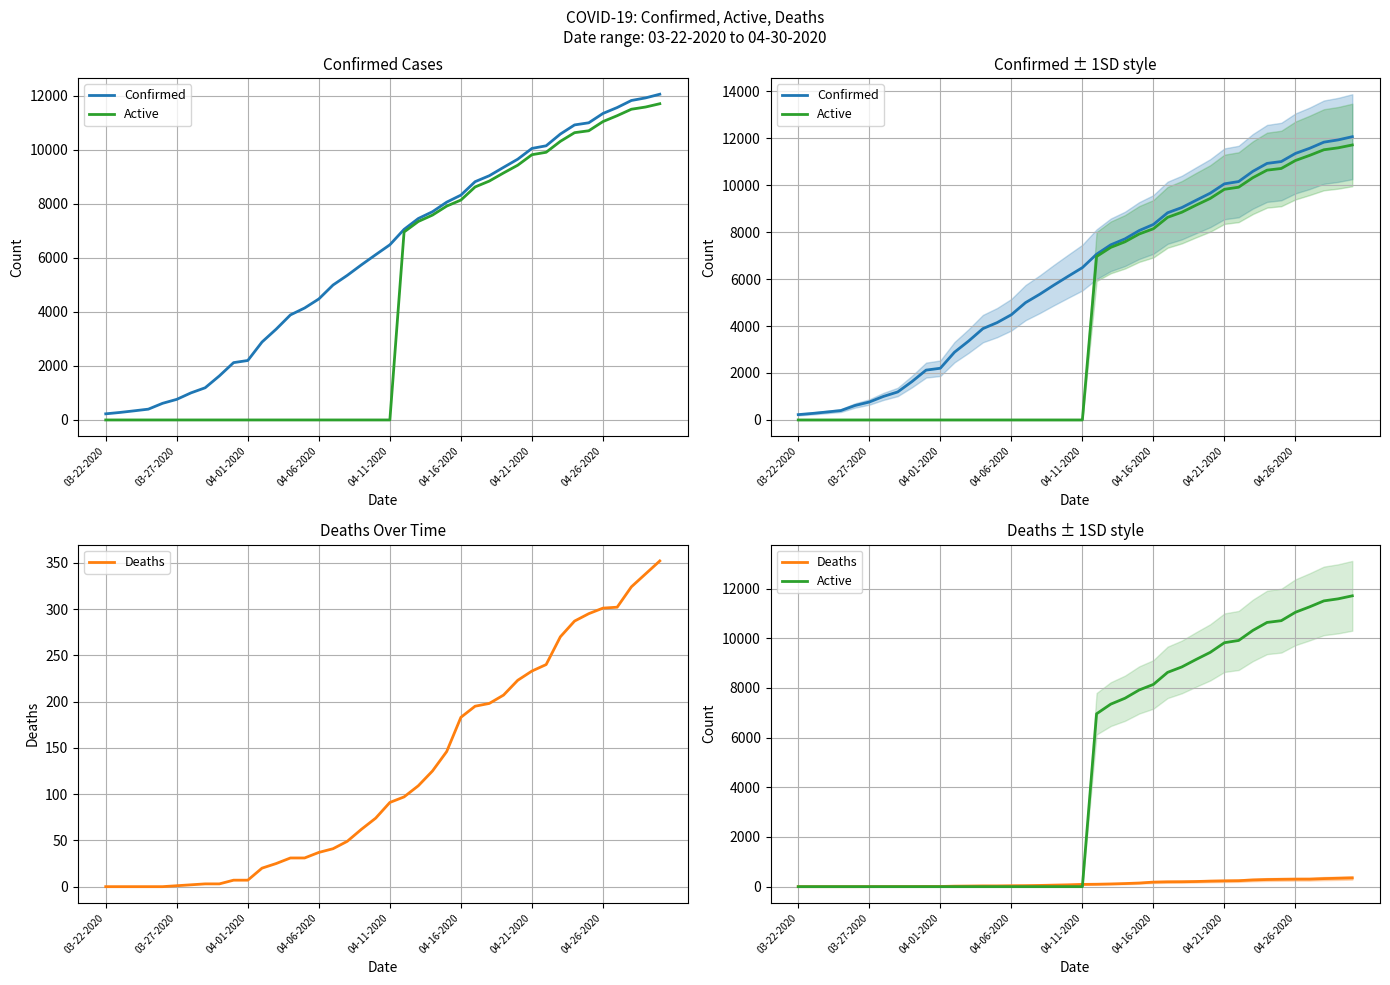

What is the sum of all Active values?

182546